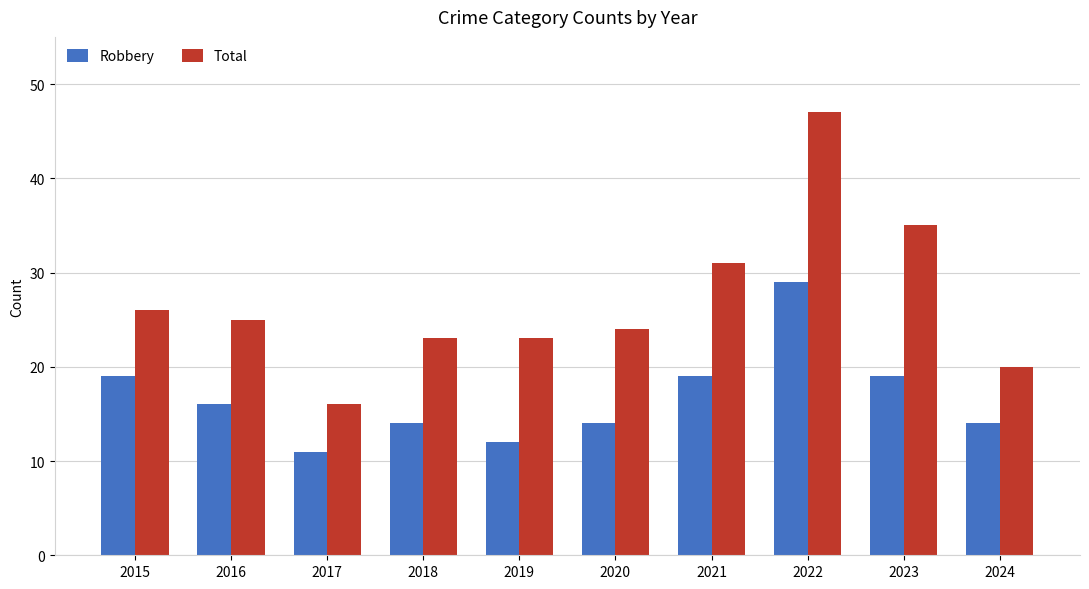

At how many categories does at least one series exceed 34?

2